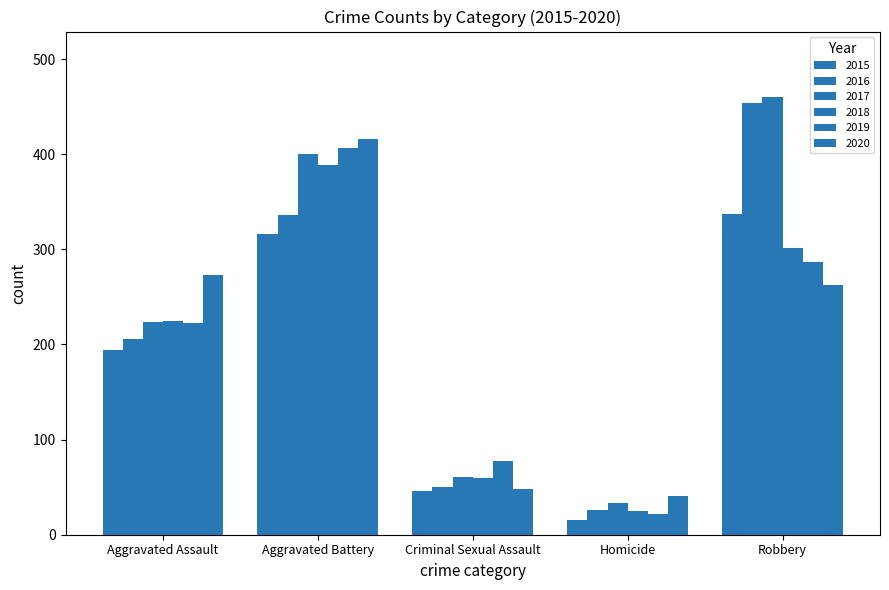

What position from the right is Robbery?

1